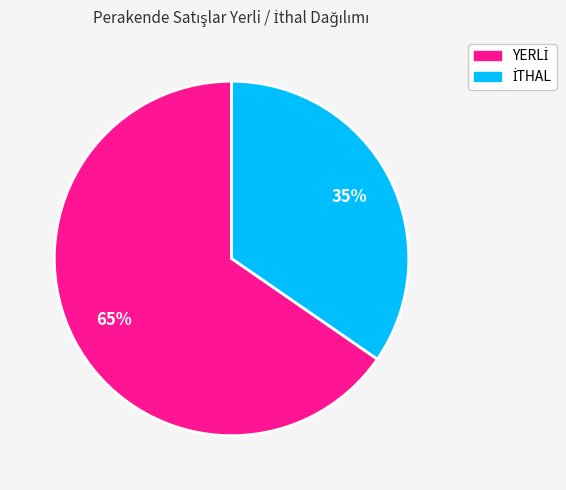

Is there a majority slice in this chart?

Yes